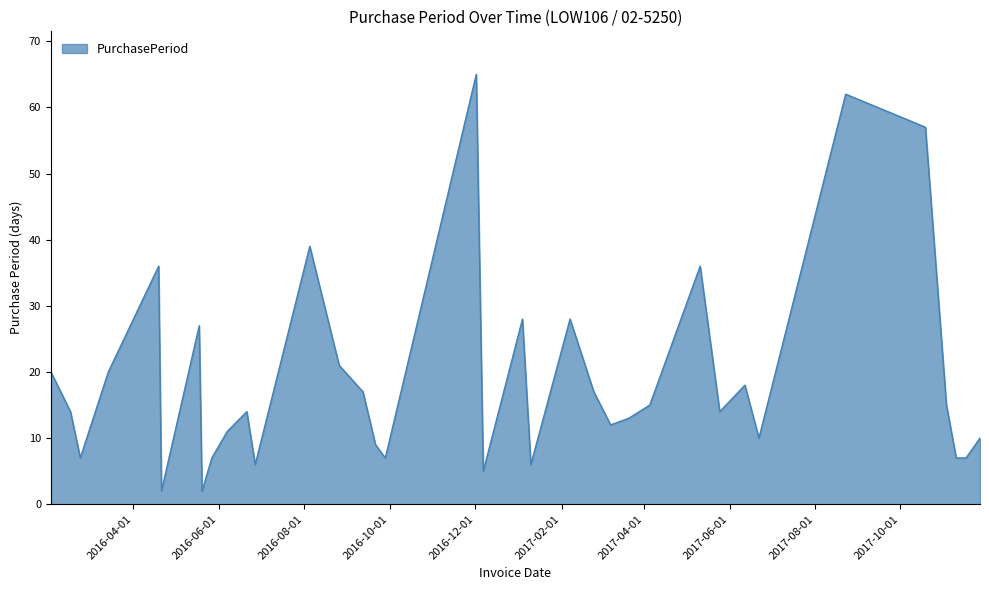

Does the chart have visible grid lines?

No